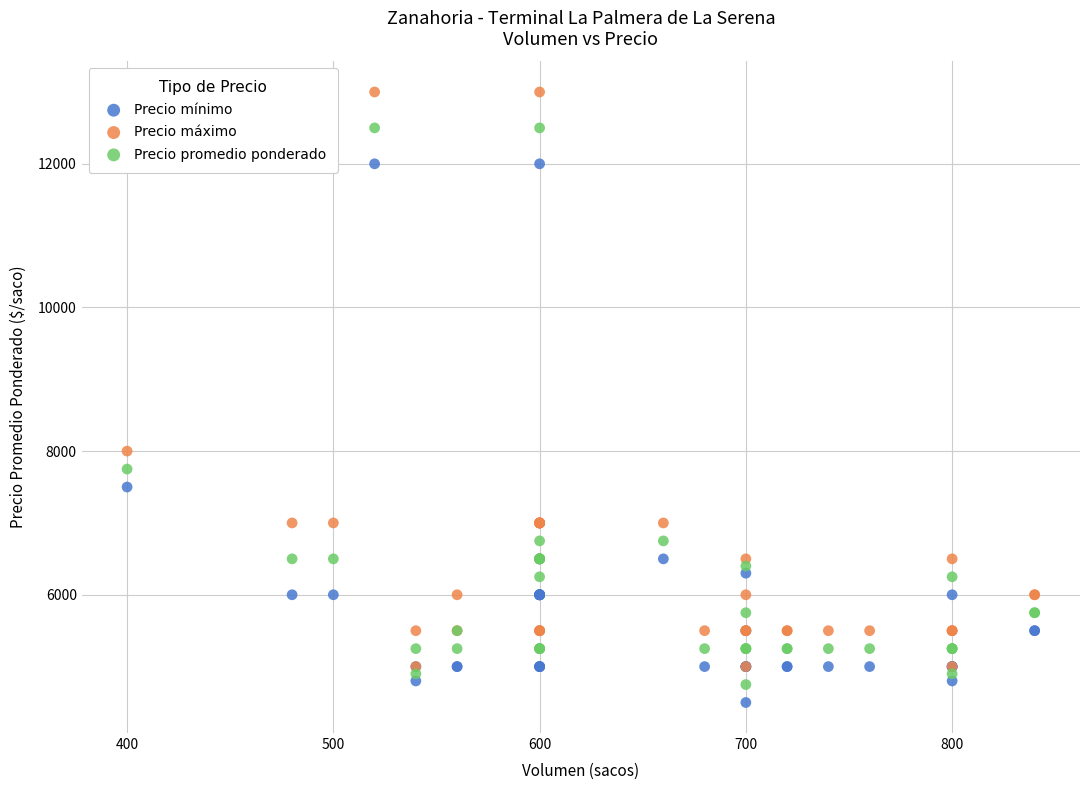

What are all the series names shown in the legend?

Precio mínimo, Precio máximo, Precio promedio ponderado